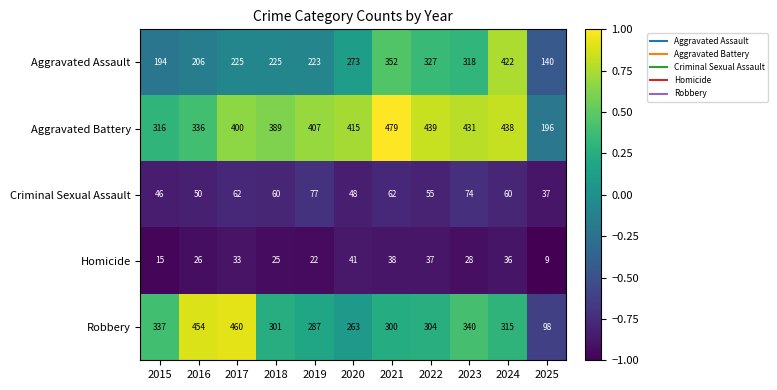

How many data points in Aggravated Battery are less than 407?

5